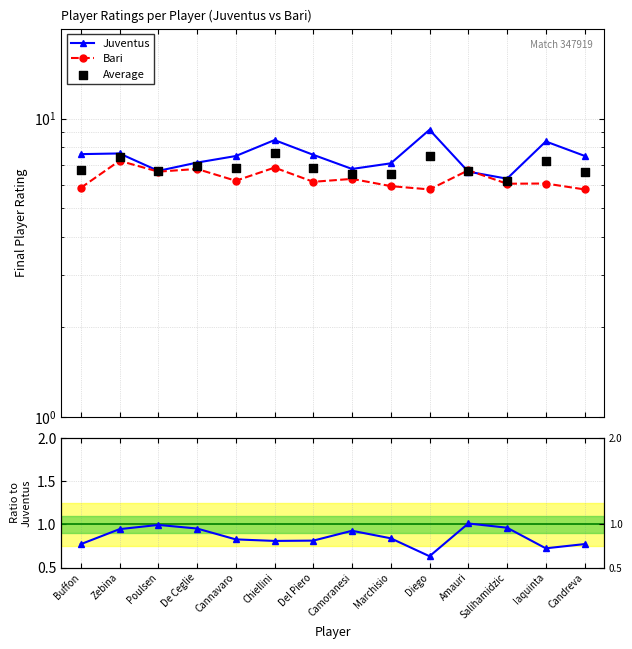

Which series has the largest total across all categories?

Juventus